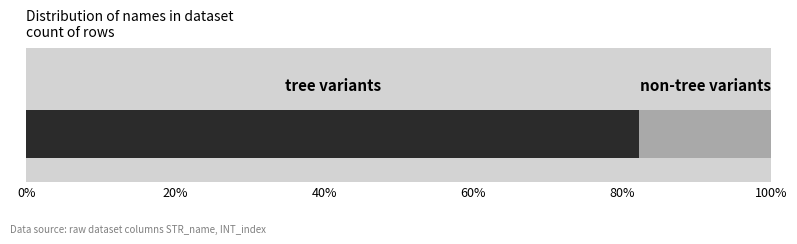

Count the number of data series in this chart.

2